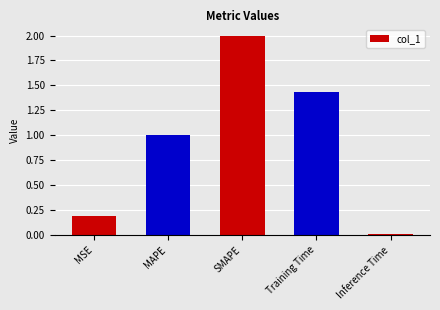

Is it true that the value at MAPE is 1.6?

False